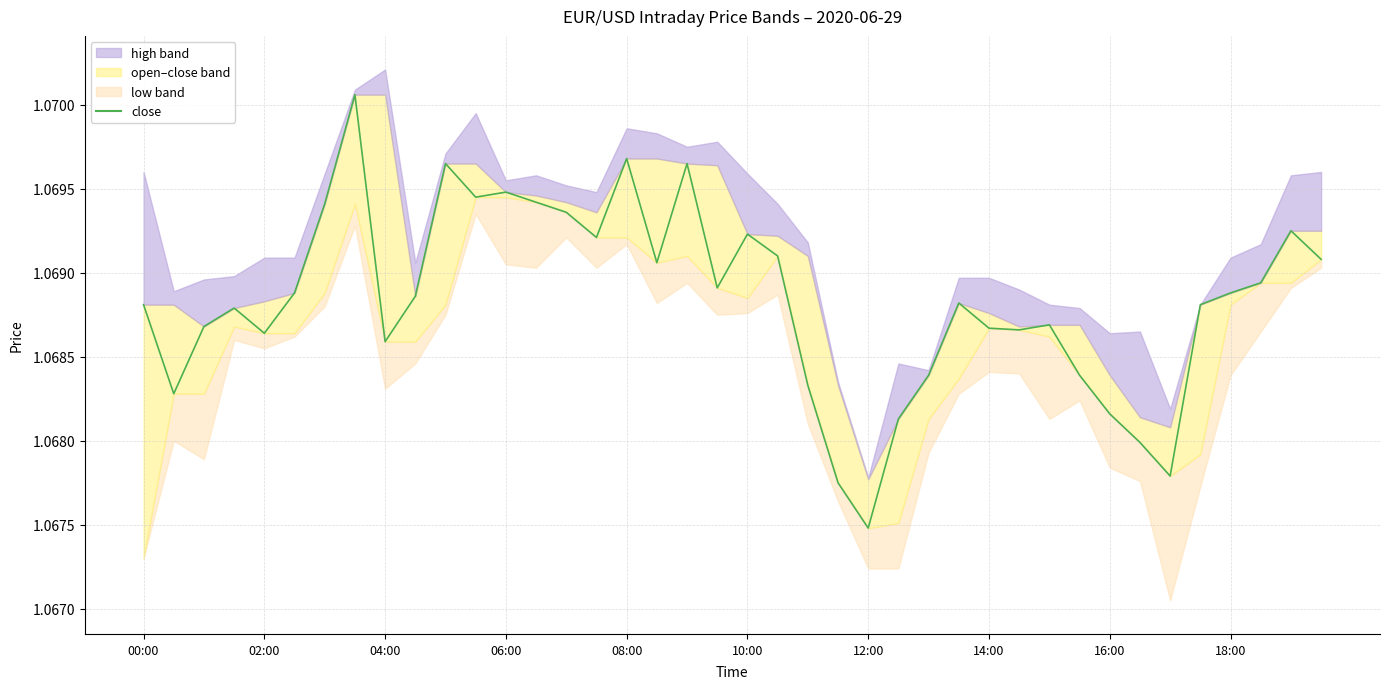

Count the number of categories in the chart.

40